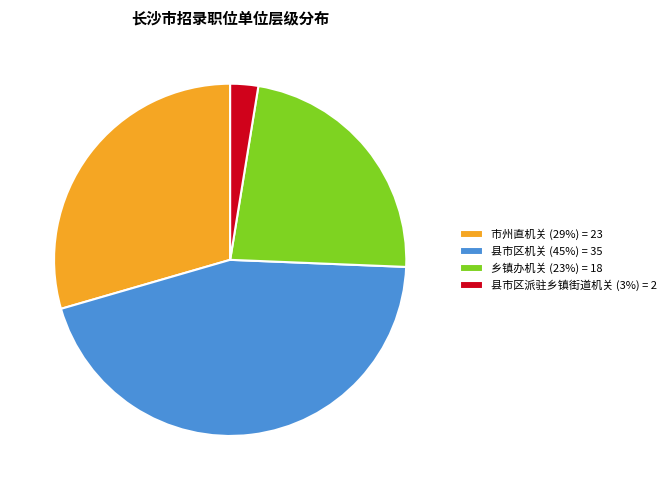

Which has a higher value, 市州直机关 (29%) = 23 or 乡镇办机关 (23%) = 18?

市州直机关 (29%) = 23